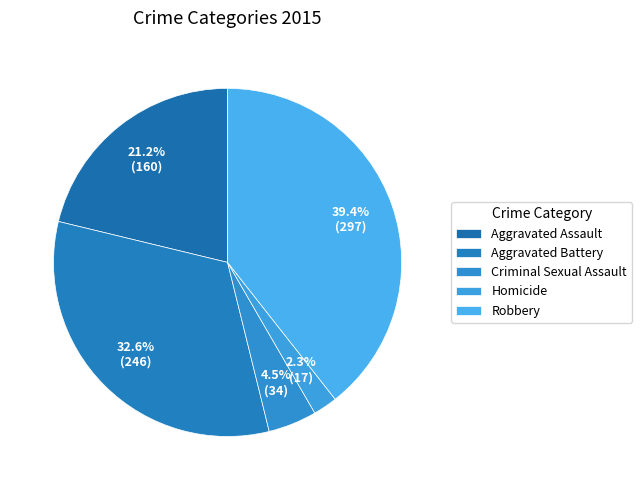

Which category has the biggest portion of the pie?

Robbery